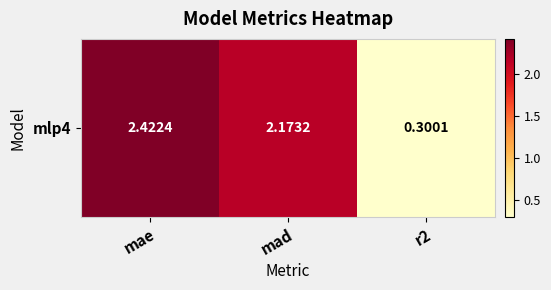

What is the difference between the second highest and minimum values?

1.9